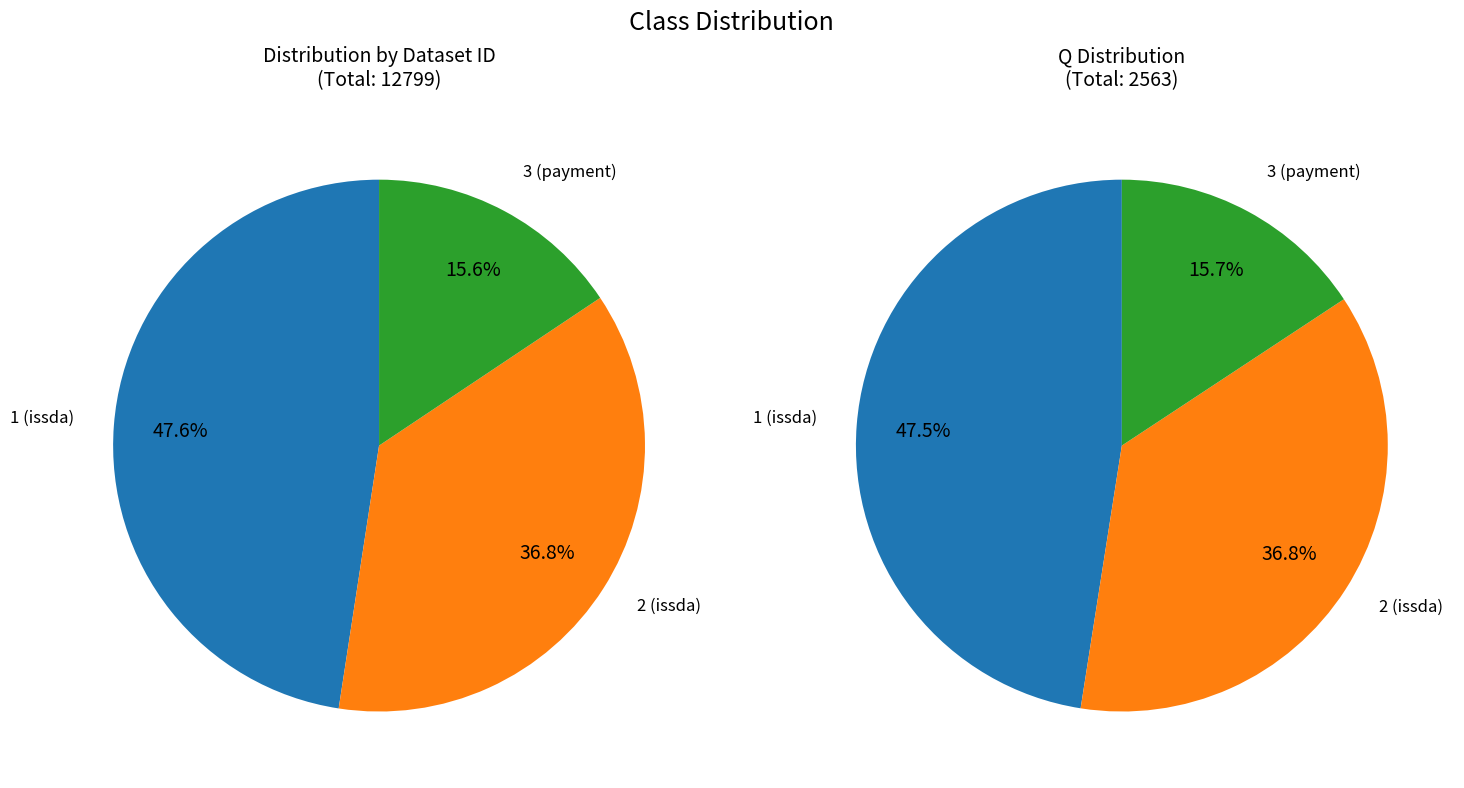

Is there any slice that represents more than half of the pie?

No